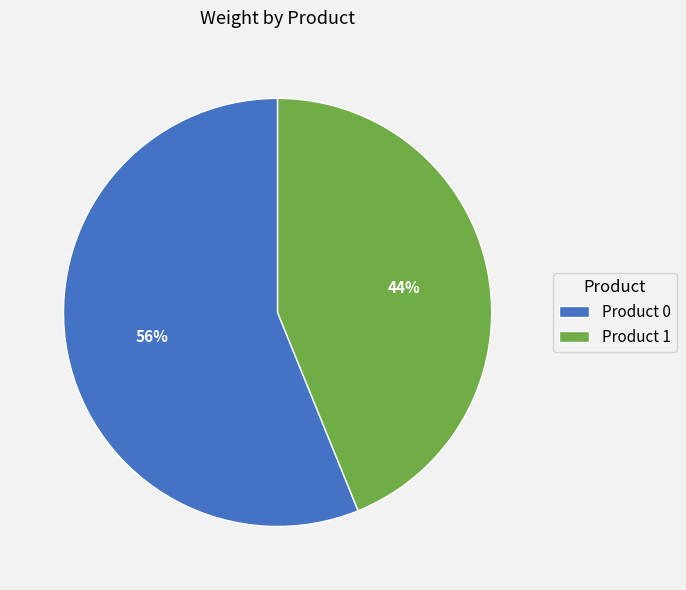

To the nearest percent, what percentage of the pie is Product 1?

44%